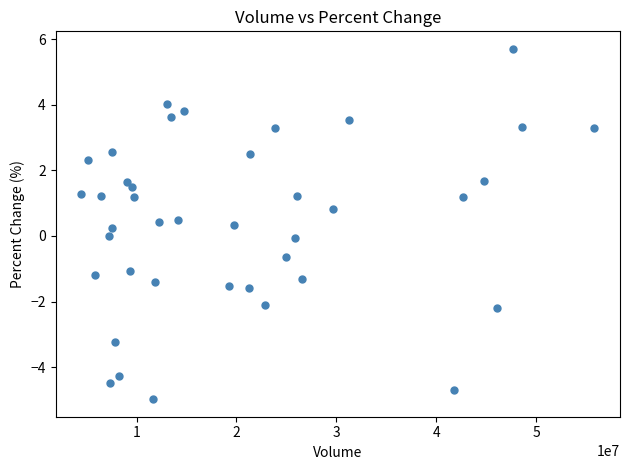

What is the range of X values (max minus min)?

51328746.0